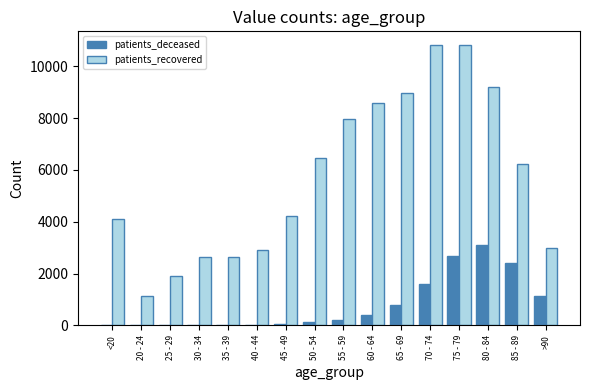

Is it true that patients_deceased equals 408 at 65 - 69?

False